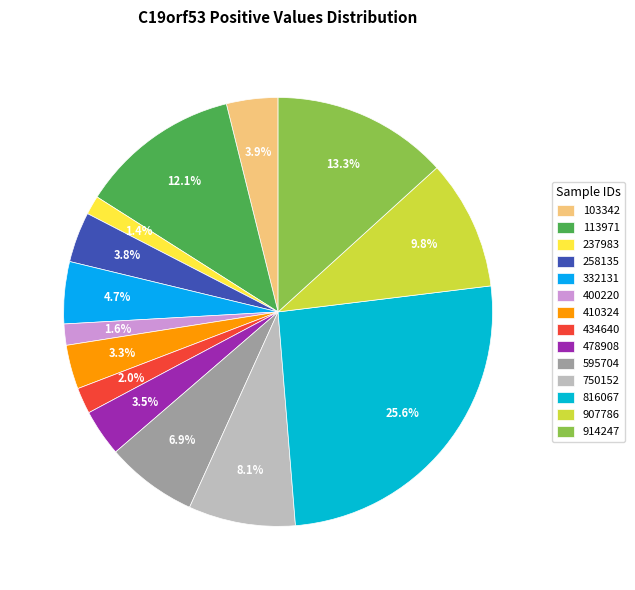

To the nearest percent, what is the difference between the 914247 and 103342 slice percentages?

9%